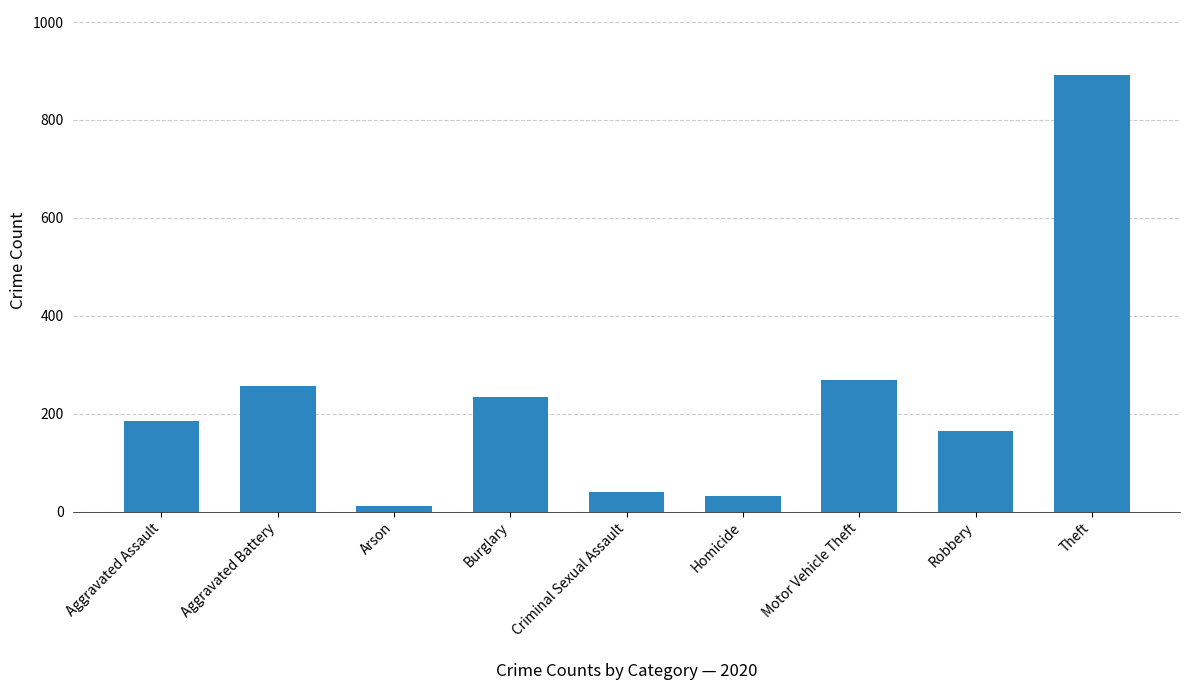

Count the number of categories in the chart.

9